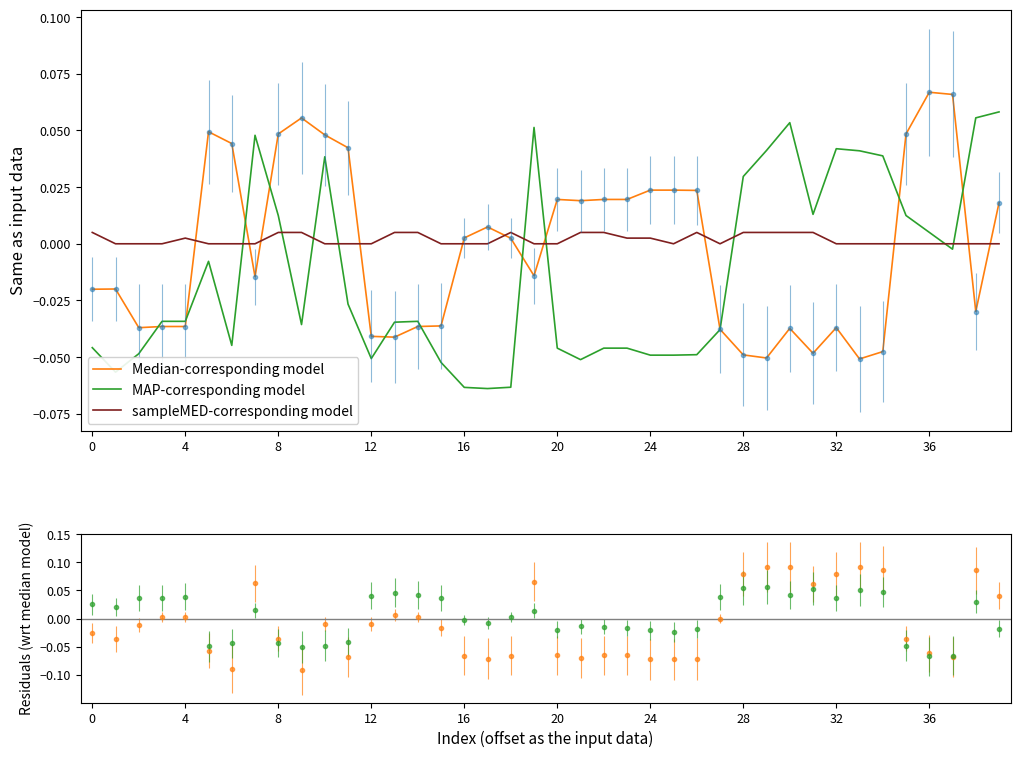

Rank the series at 23 from highest to lowest value.

Median-corresponding model, sampleMED-corresponding model, MAP-corresponding model